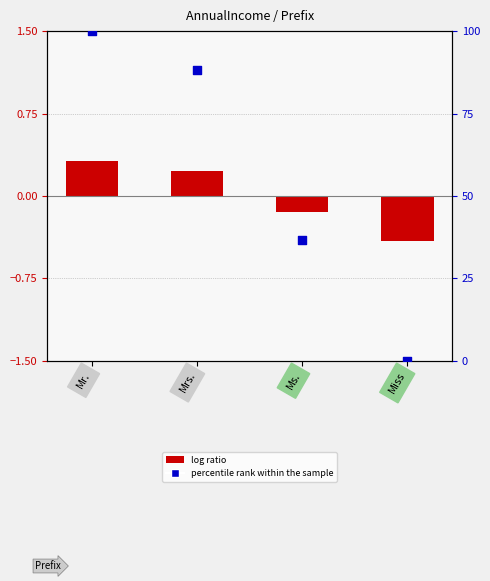

Is the value of percentile rank within the sample at Mrs. greater than the value of log ratio (normalized income) at Mr.?

Yes